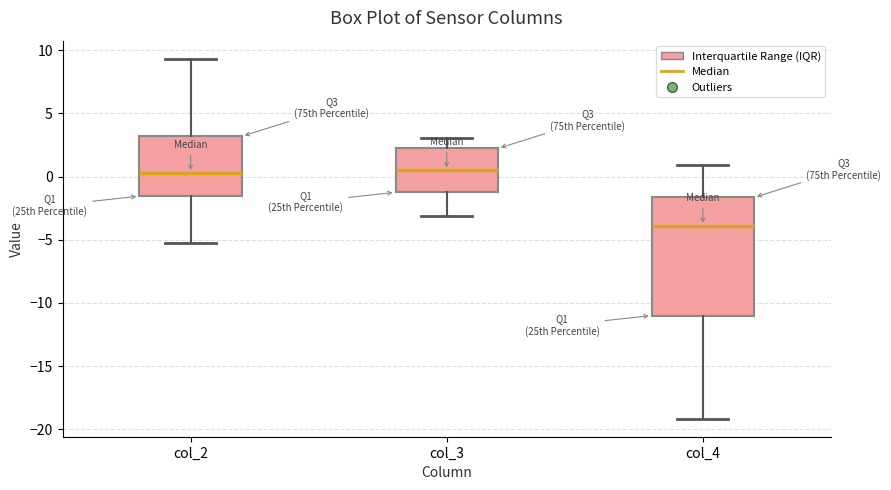

Where does the upper whisker of the box for col_4 end on the y-axis? The values are not printed on the chart, so give them approximately, as read against the axis.

1.0